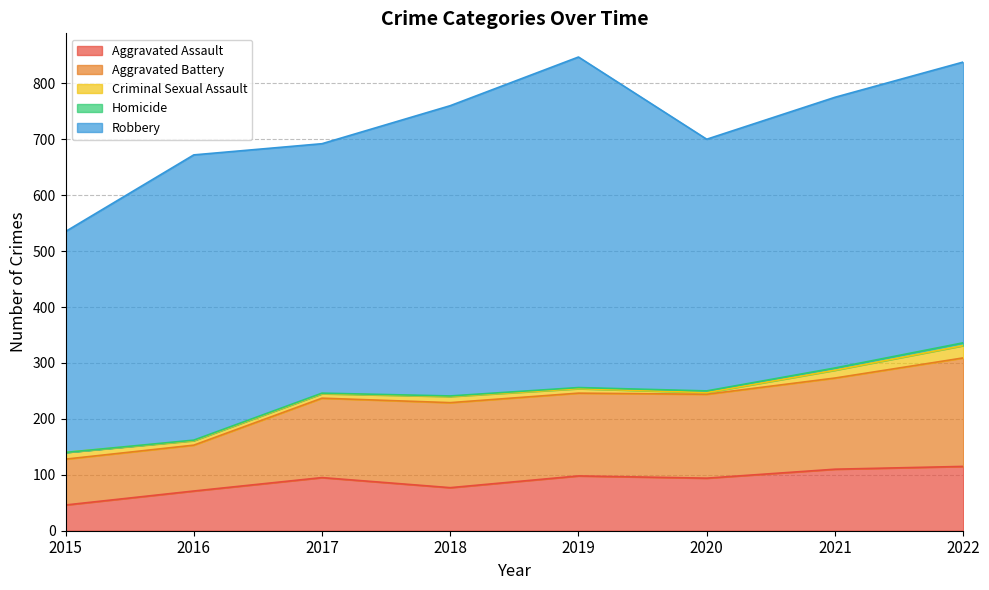

What is the average value of the Homicide series?

2